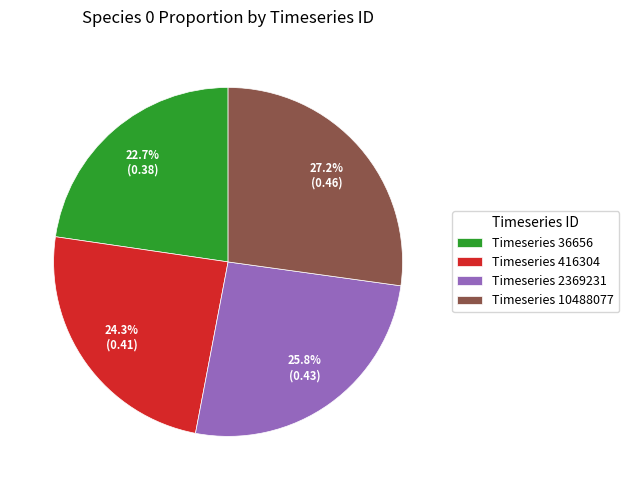

Which has a higher value, Timeseries 2369231 or Timeseries 36656?

Timeseries 2369231